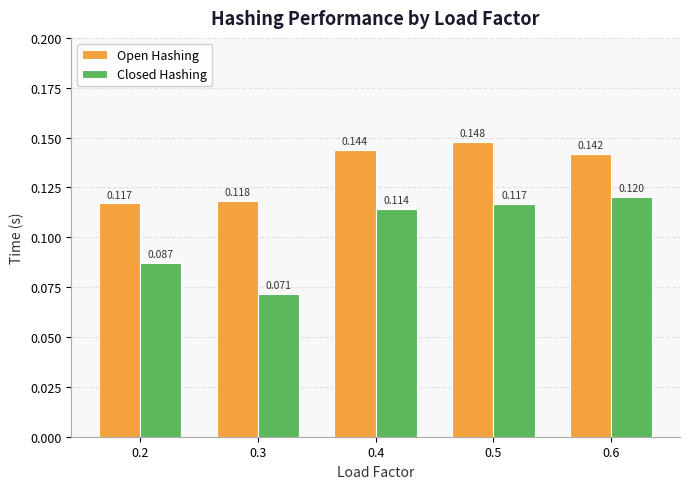

Is the value of Open Hashing at 0.6 greater than the value of Closed Hashing at 0.3?

Yes